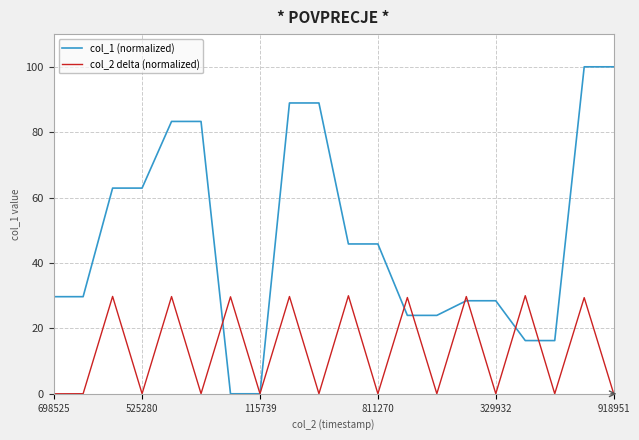

What is the highest value of the col_1 (normalized) series?

100.0